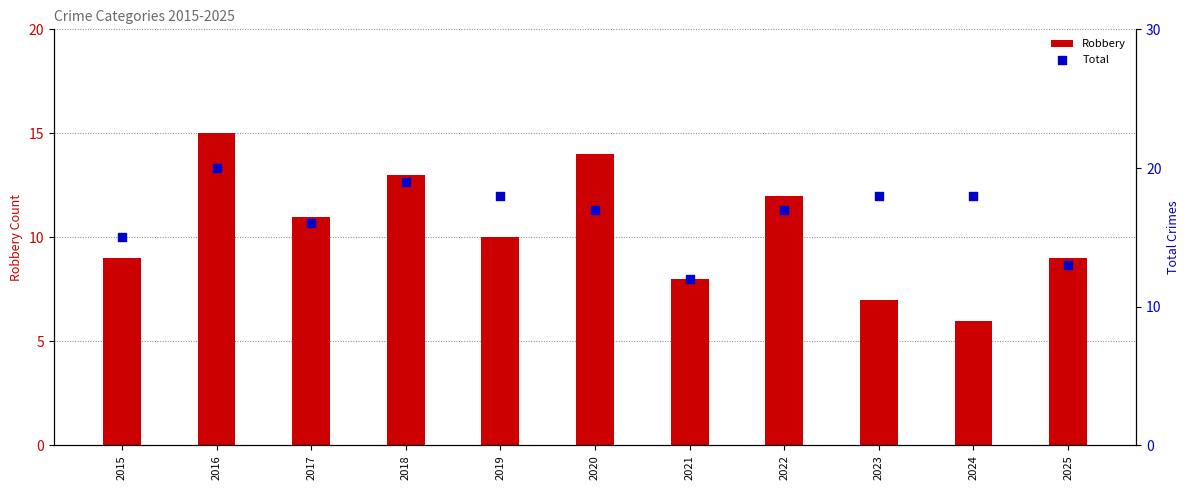

Which series reaches the maximum Y coordinate?

Total